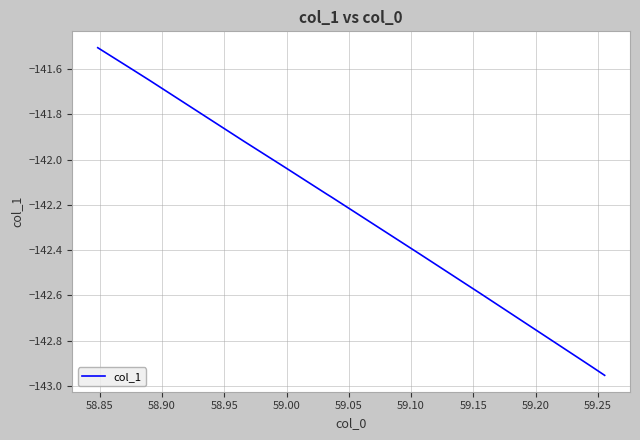

Count the number of data series in this chart.

1